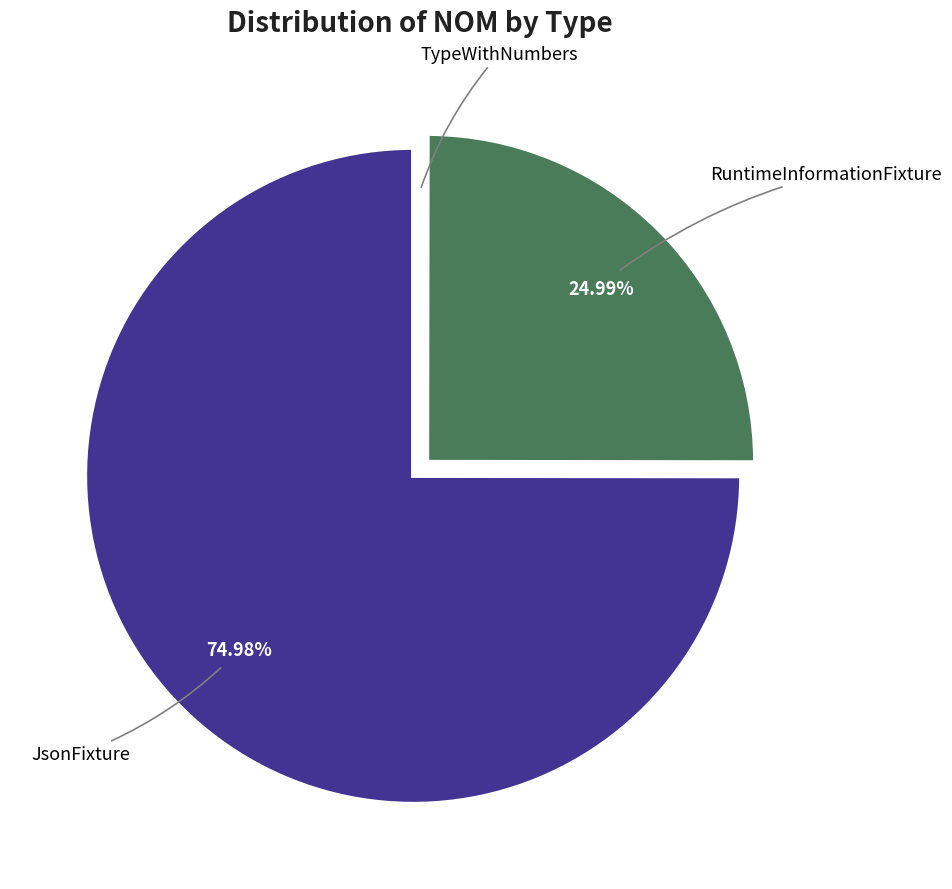

Does any single category account for the majority?

Yes